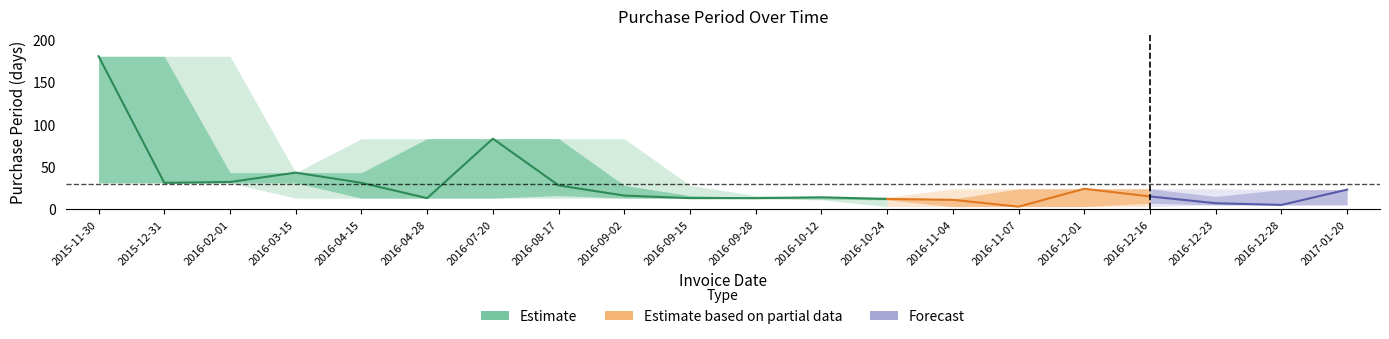

Read the value at 2016-10-12.

14